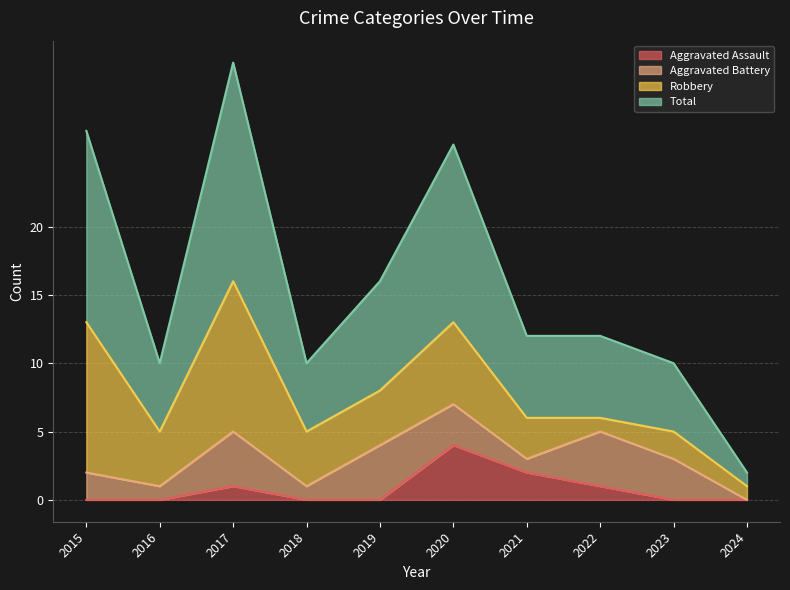

The value of Aggravated Assault at 2016 is 0. True or false?

True